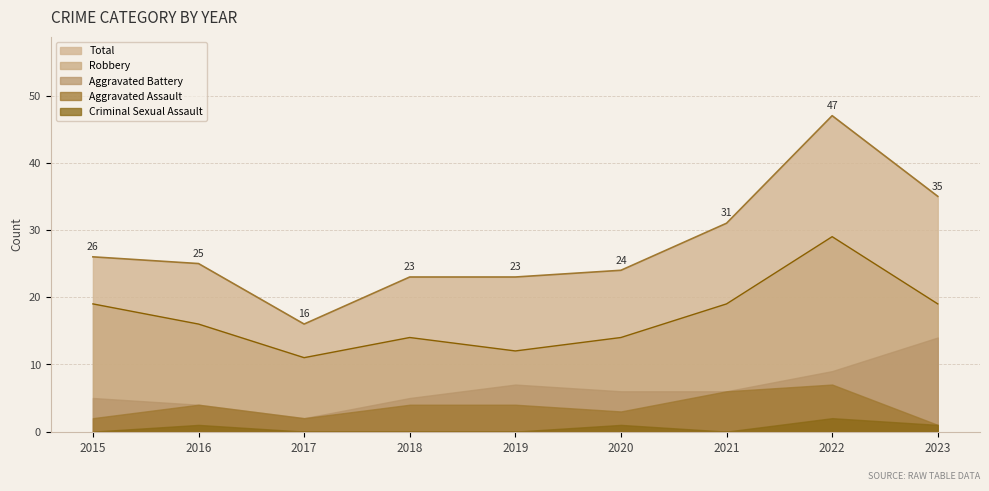

How many values in the Total series are below 25?

4